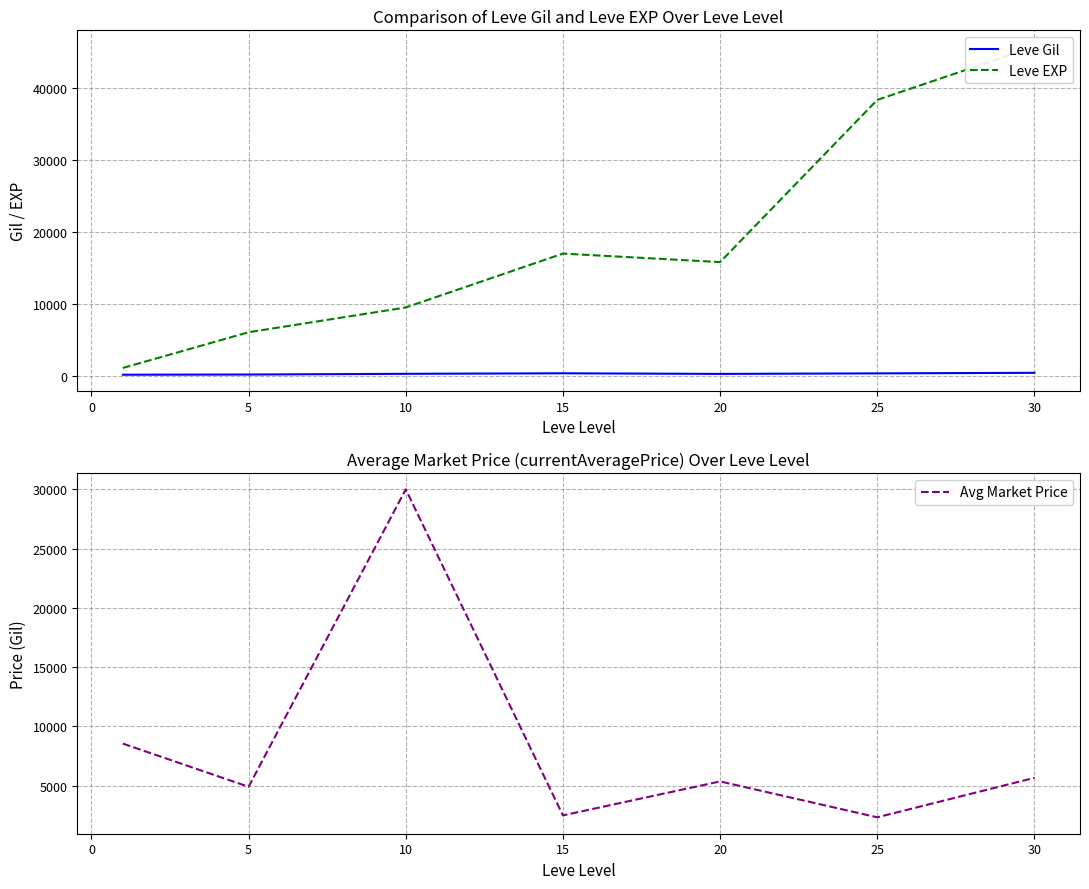

The value of Avg Market Price at 15 is 2487.3. True or false?

True